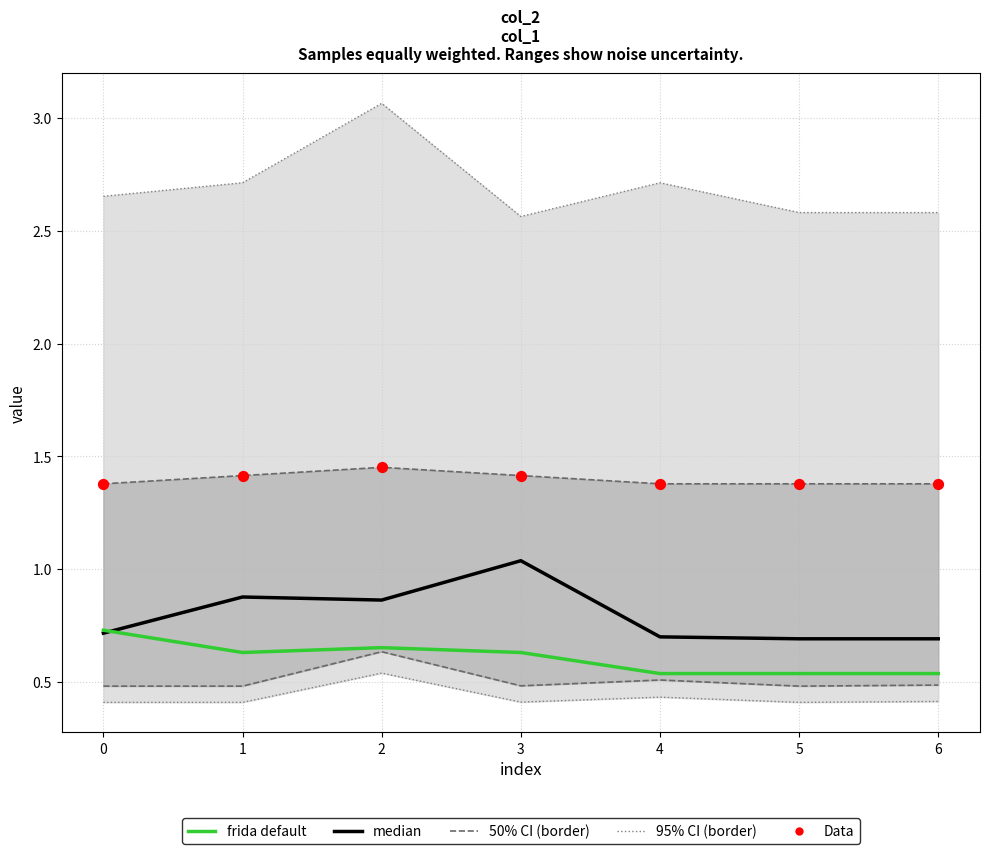

Is the value of Data at 3 greater than the value of median at 6?

Yes